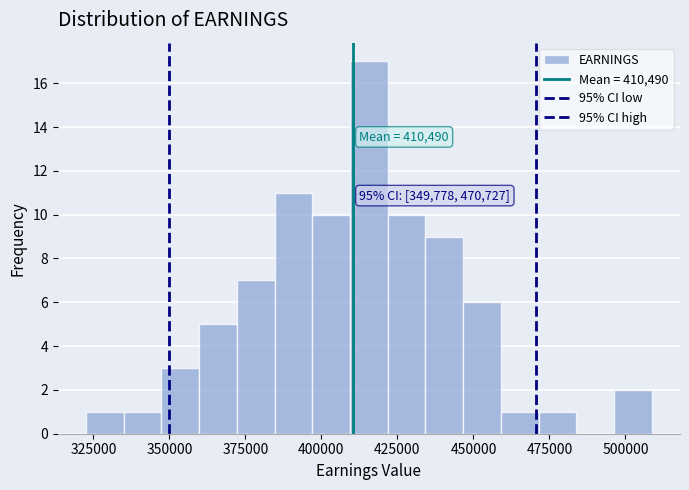

Read against the x-axis, roughly where is the centre of the tallest bar?

415000